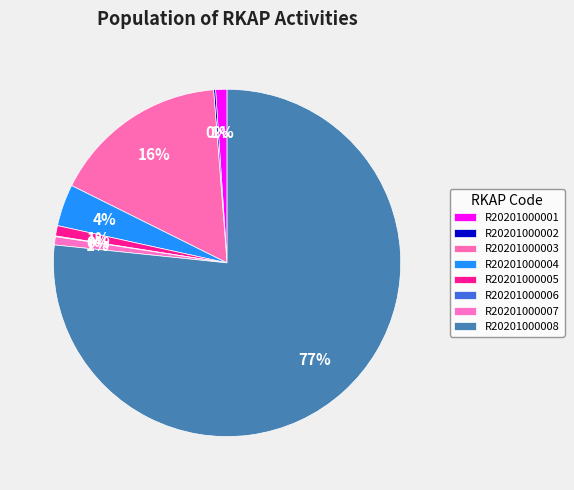

Is the sum of R20201000006 and R20201000004 greater than half?

No